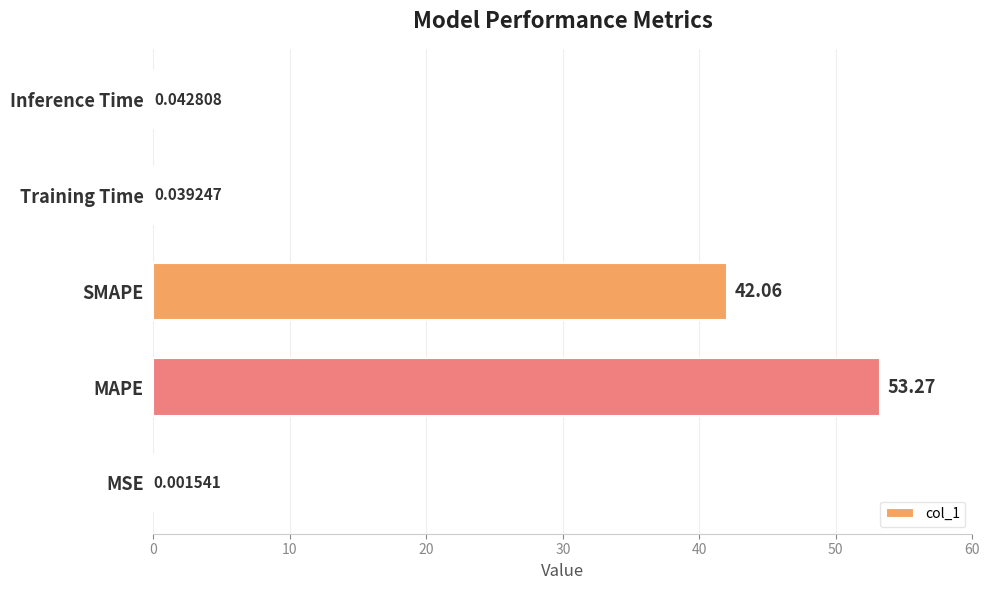

What is the sum of the values at MSE and MAPE?

53.3